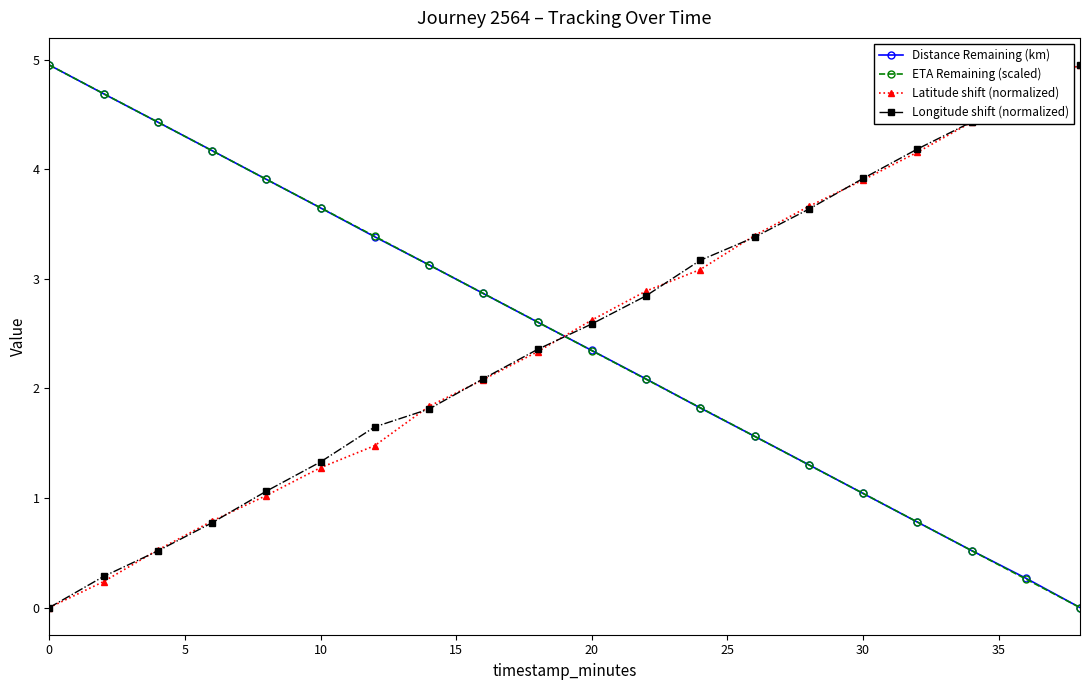

At how many categories does at least one series exceed 3?

16